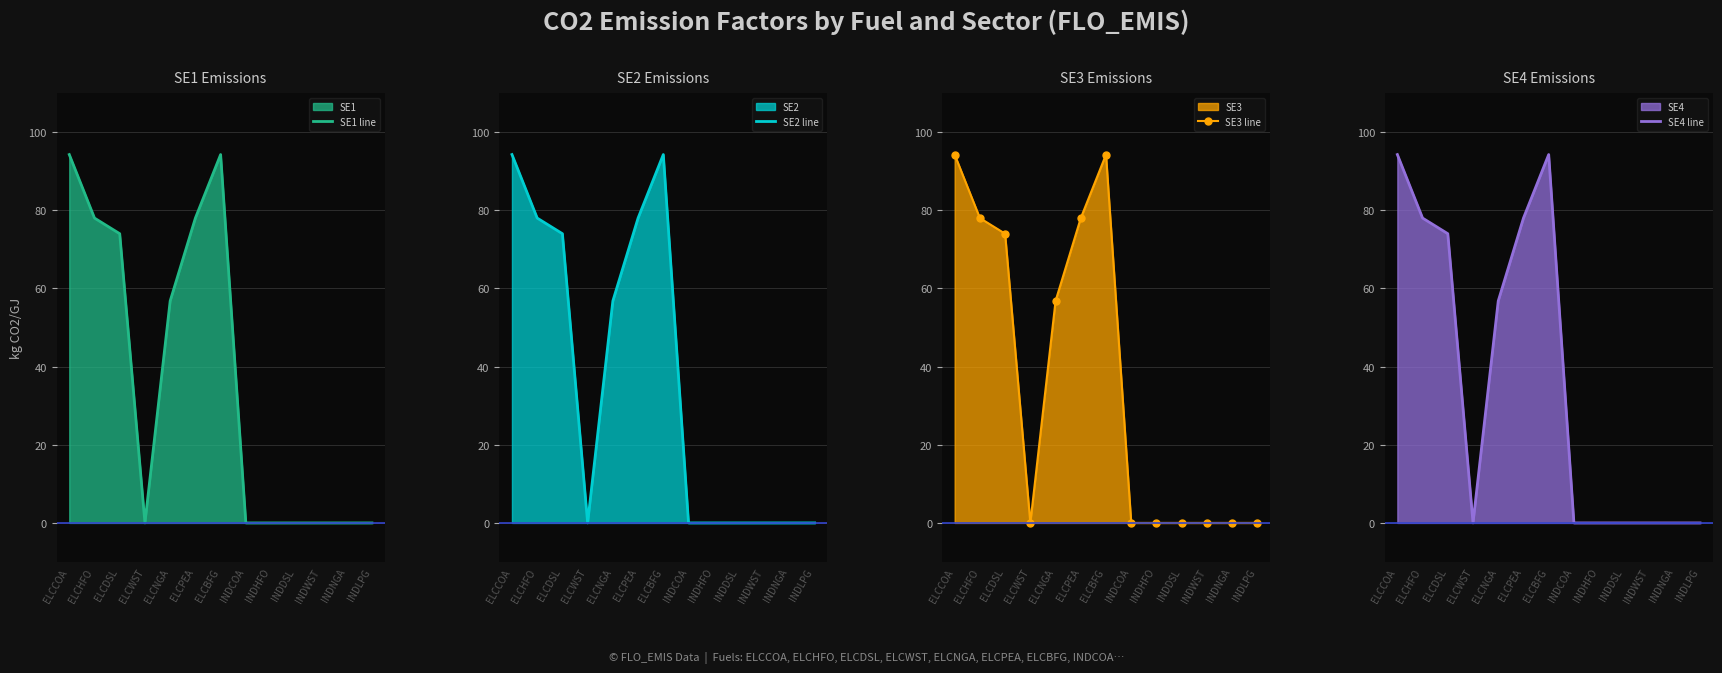

Does the chart display data point markers on the line(s)?

No